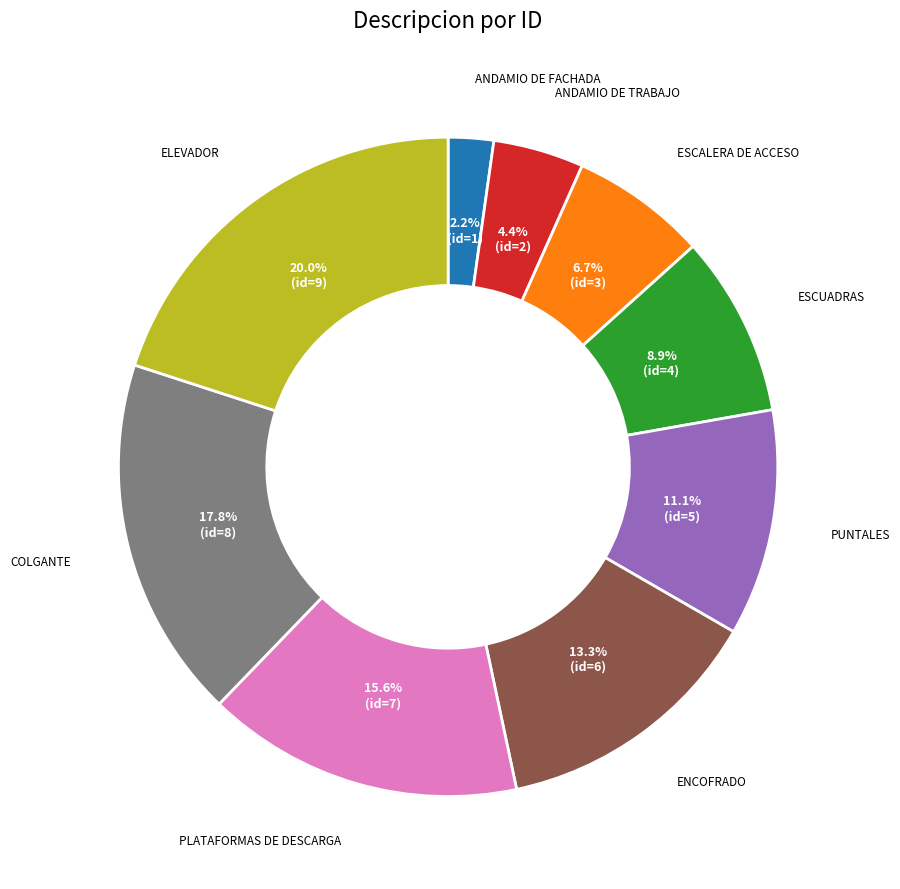

Is there any slice that represents more than half of the pie?

No